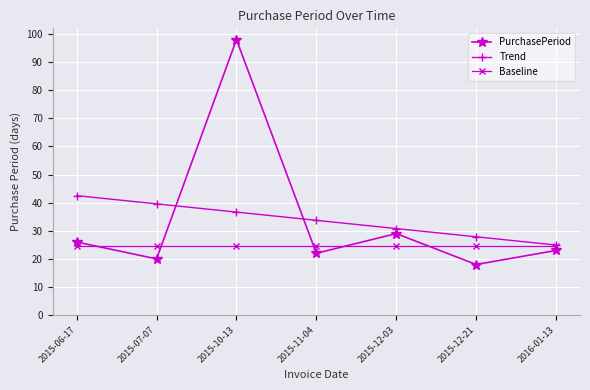

Reading left to right, what are all the values shown in this chart?

PurchasePeriod: 2015-06-17=26.0	2015-07-07=20.0	2015-10-13=98.0	2015-11-04=22.0	2015-12-03=29.0	2015-12-21=18.0	2016-01-13=23.0
Trend: 2015-06-17=42.5	2015-07-07=39.6	2015-10-13=36.6	2015-11-04=33.7	2015-12-03=30.8	2015-12-21=27.9	2016-01-13=24.9
Baseline: 2015-06-17=24.5	2015-07-07=24.5	2015-10-13=24.5	2015-11-04=24.5	2015-12-03=24.5	2015-12-21=24.5	2016-01-13=24.5